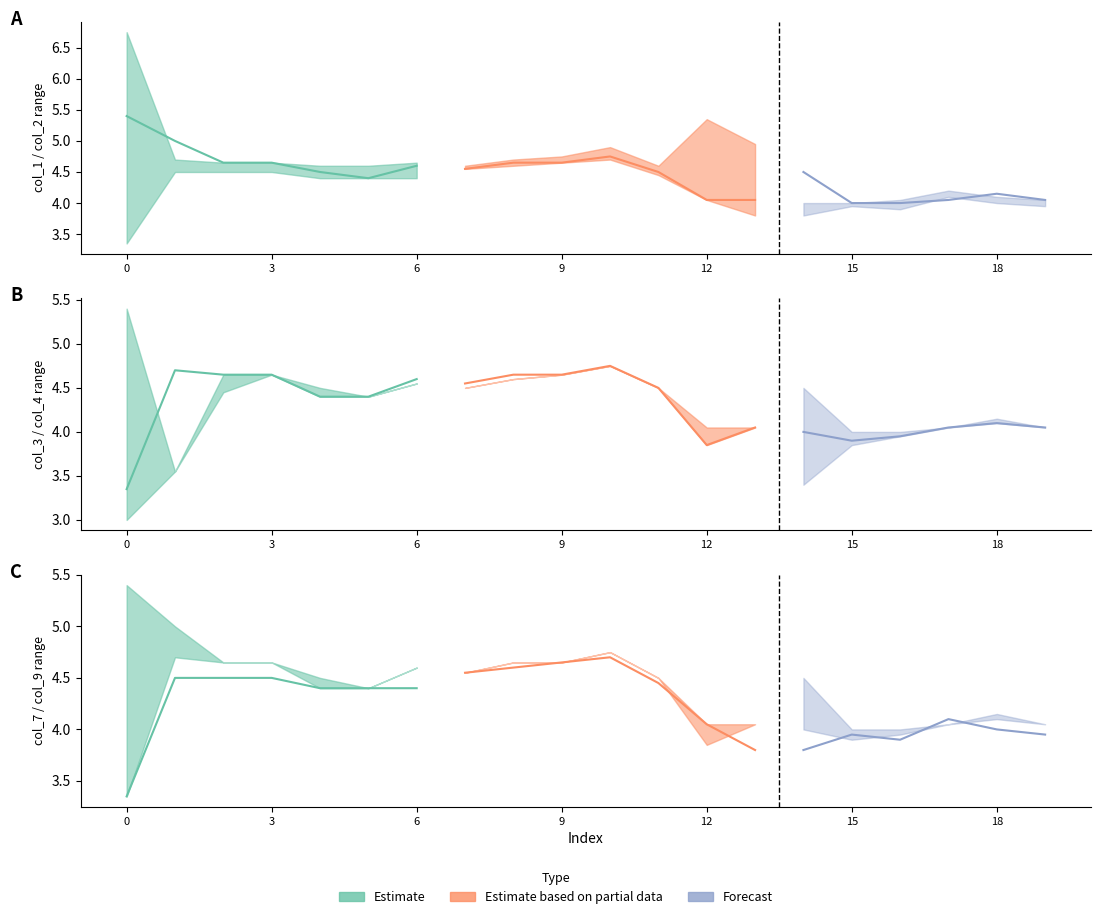

What value does the col_1 series have at 3?

4.7